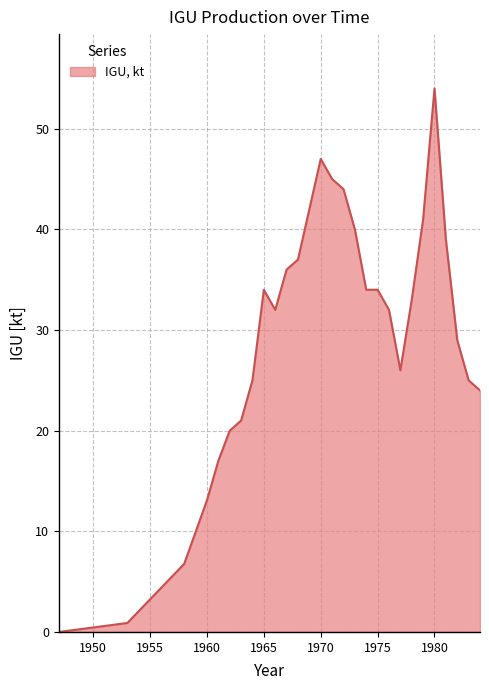

What is the greatest value displayed?

54.0